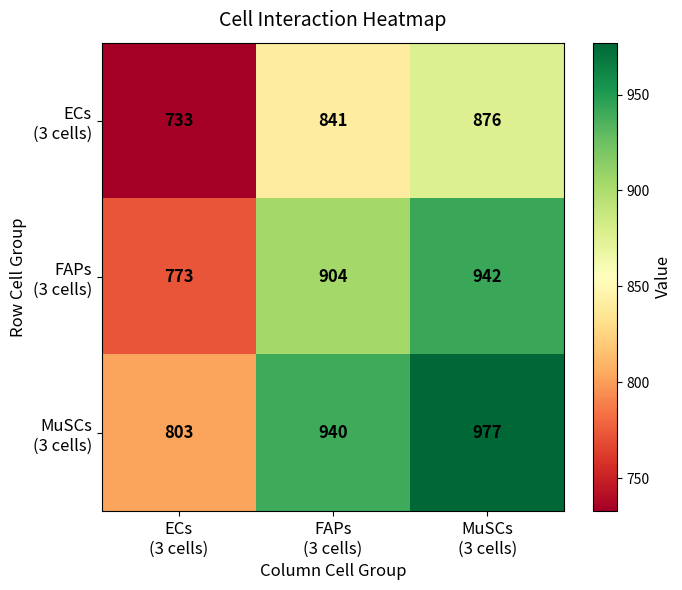

What is the smallest value displayed?

733